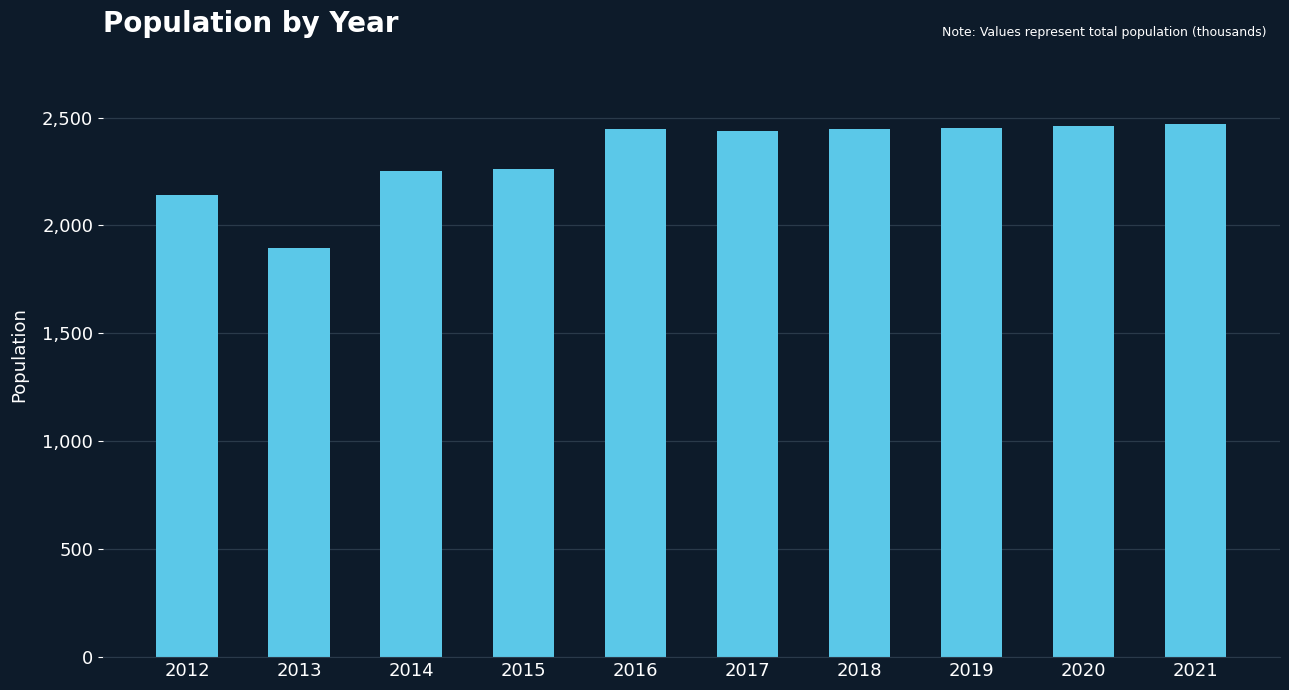

What is the sum of the values at 2018 and 2020?

4908